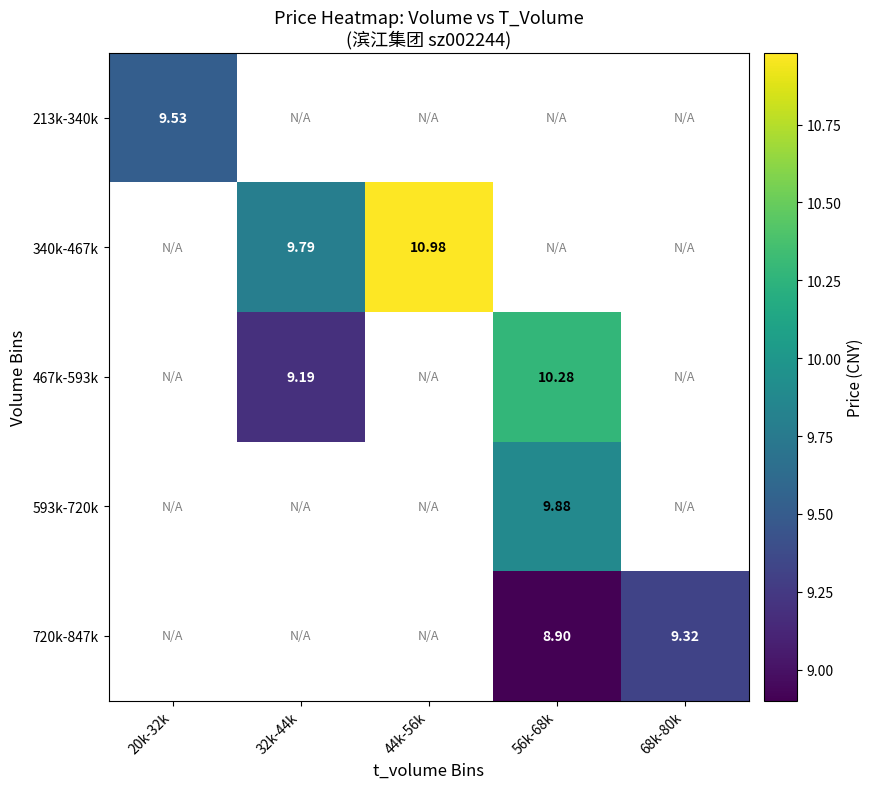

At how many categories does at least one series exceed 10?

2